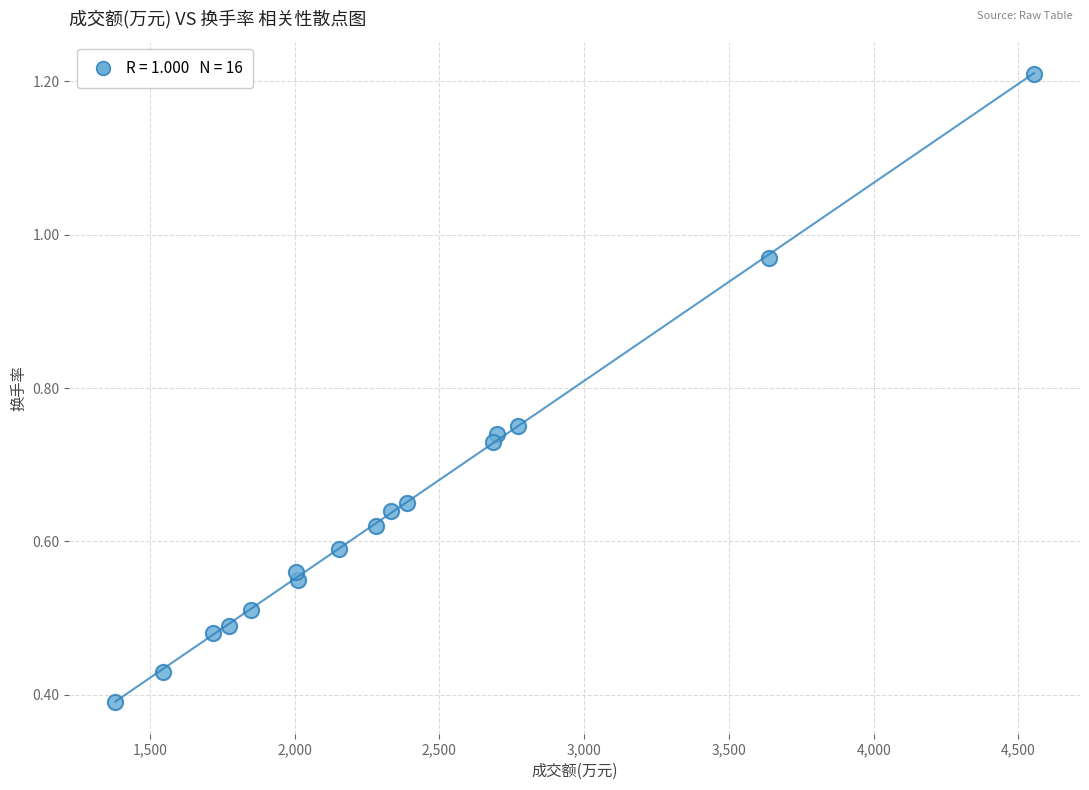

What is the range of X values (max minus min)?

3173.0